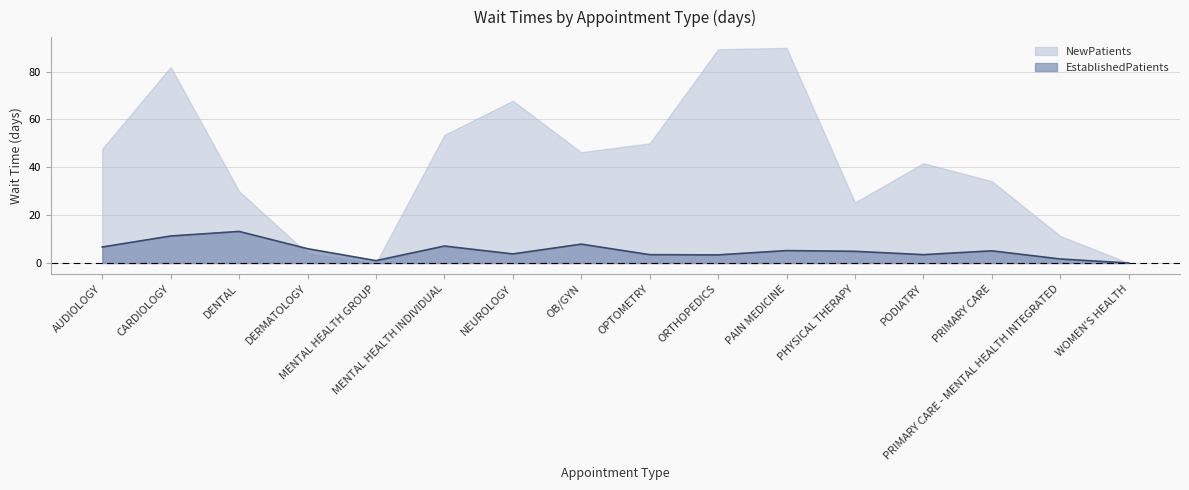

What is the sum of the values at WOMEN'S HEALTH and NEUROLOGY?

3.8